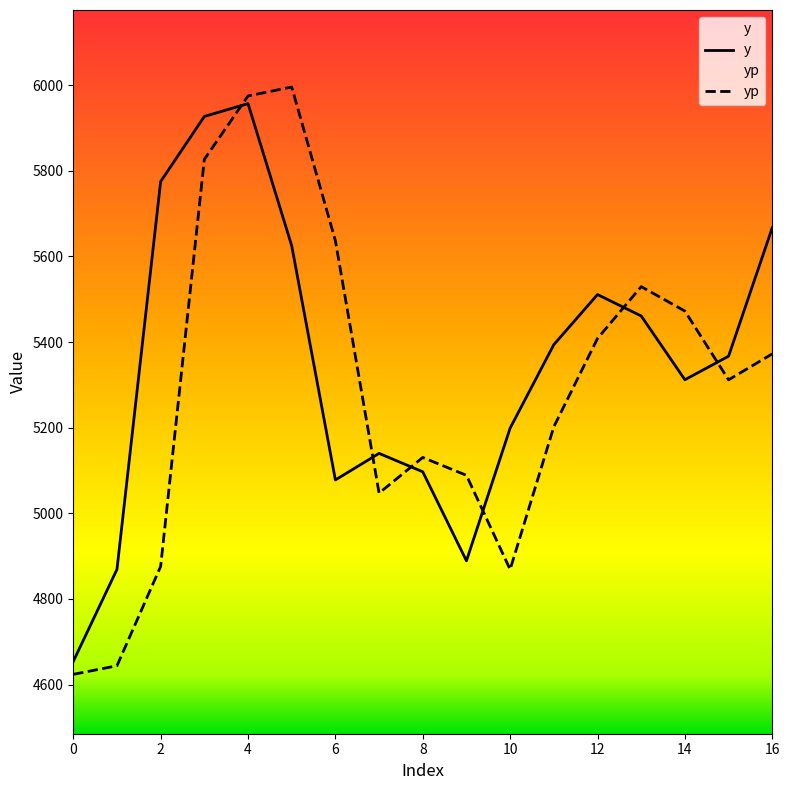

What is the difference between the maximum and minimum values in the y series?

1303.0